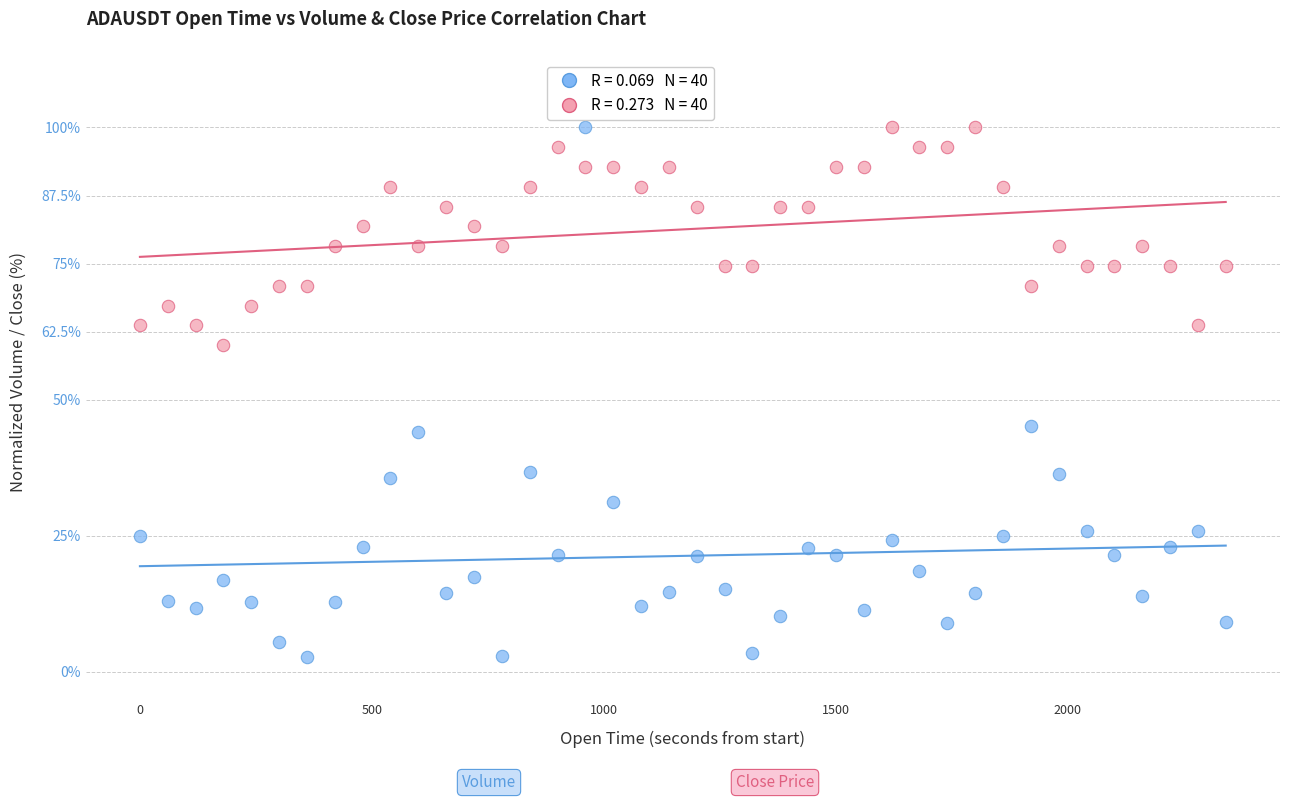

Across all data points, what is the range of Y values (max minus min)?

97.2